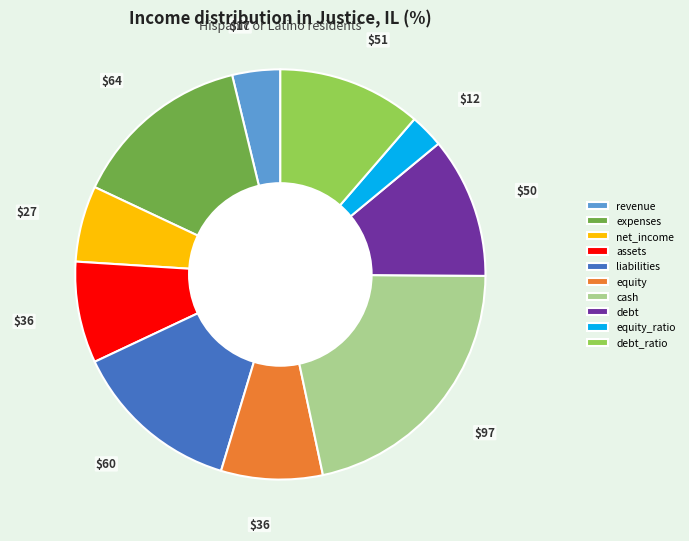

Between net_income and revenue, which is larger?

net_income